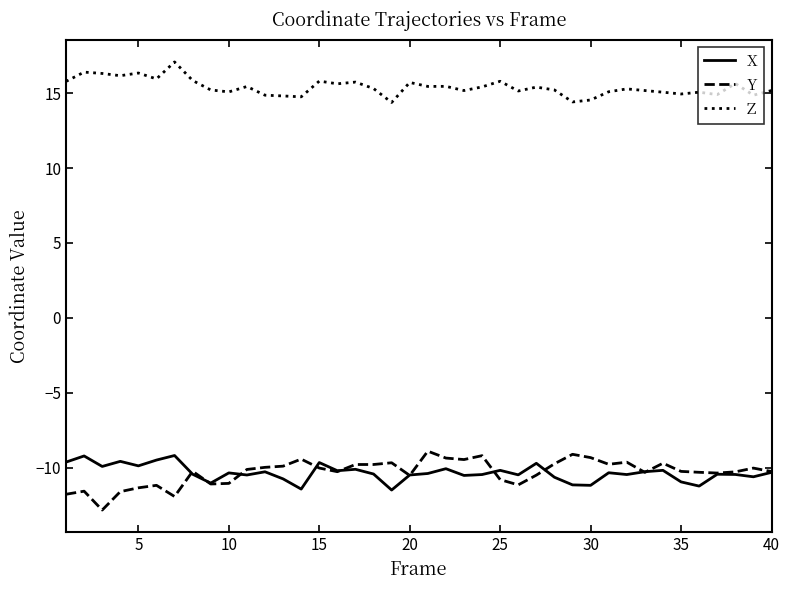

Which series has the largest total across all categories?

Z